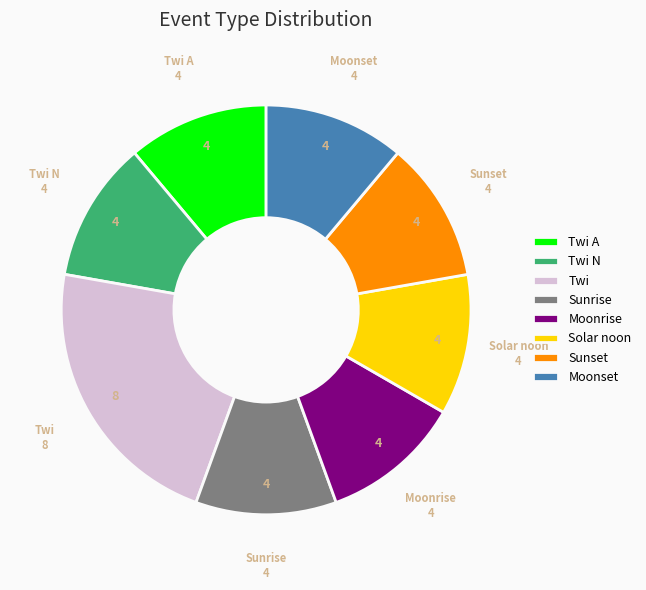

Count the number of slices in the pie.

8